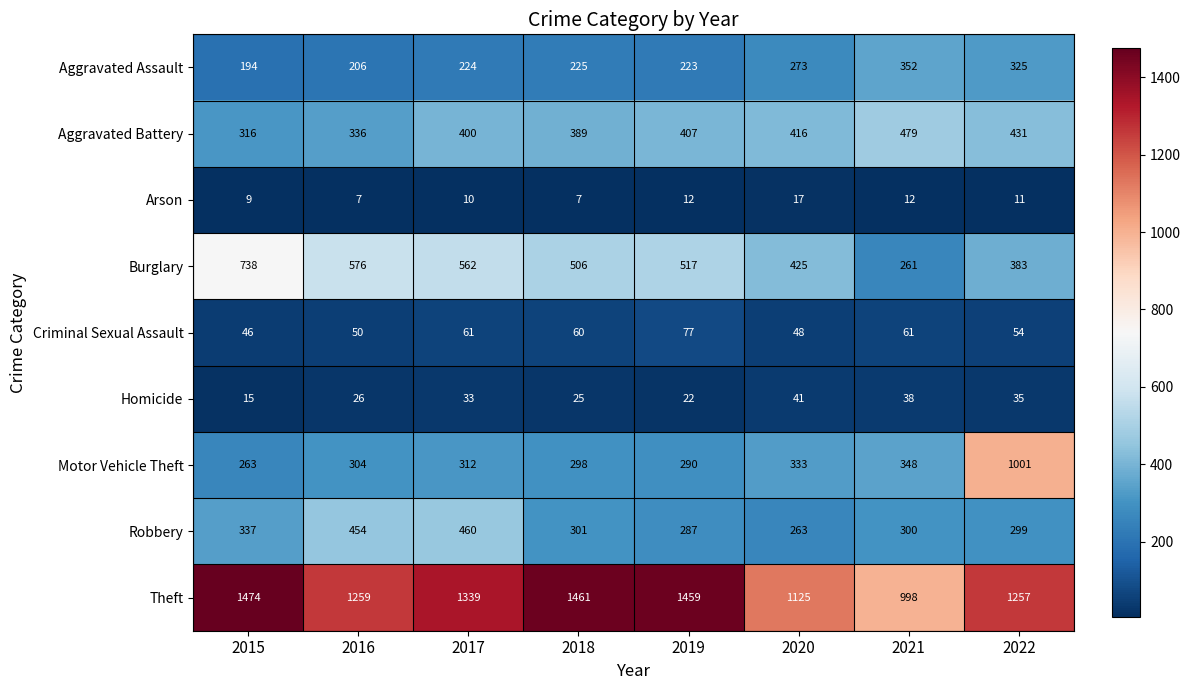

How many series are shown in this chart?

9